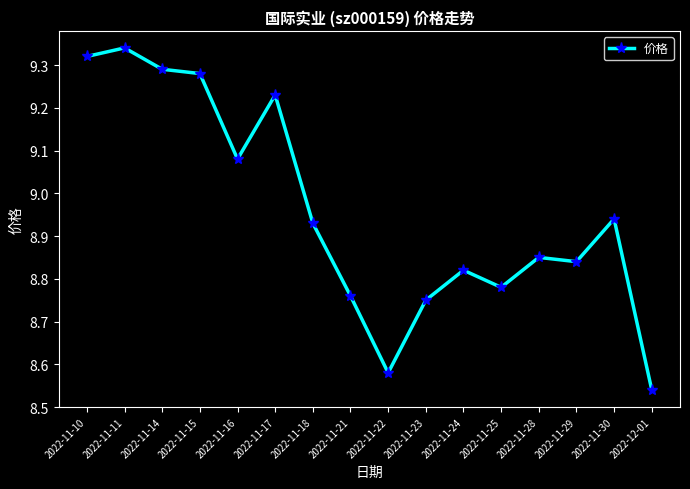

Which has a higher value, 2022-11-11 or 2022-11-15?

2022-11-11